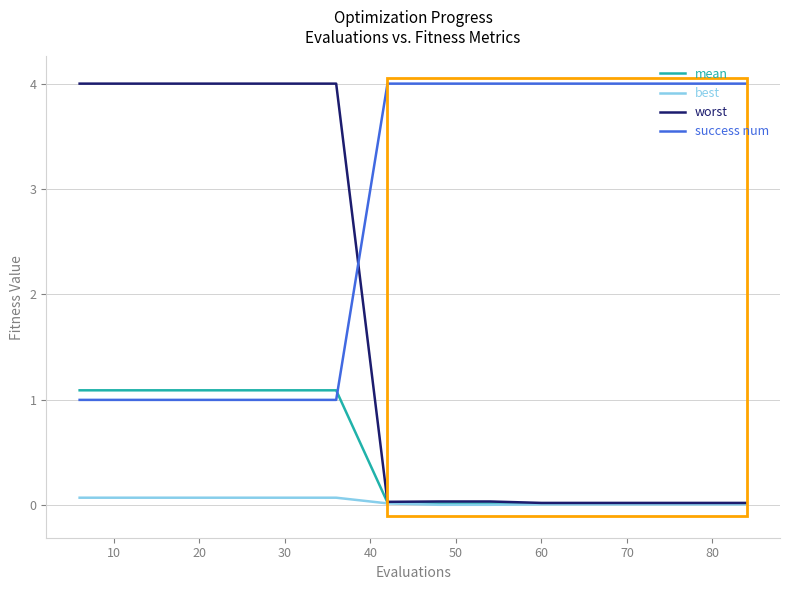

True or false: success num and best cross at least once.

False